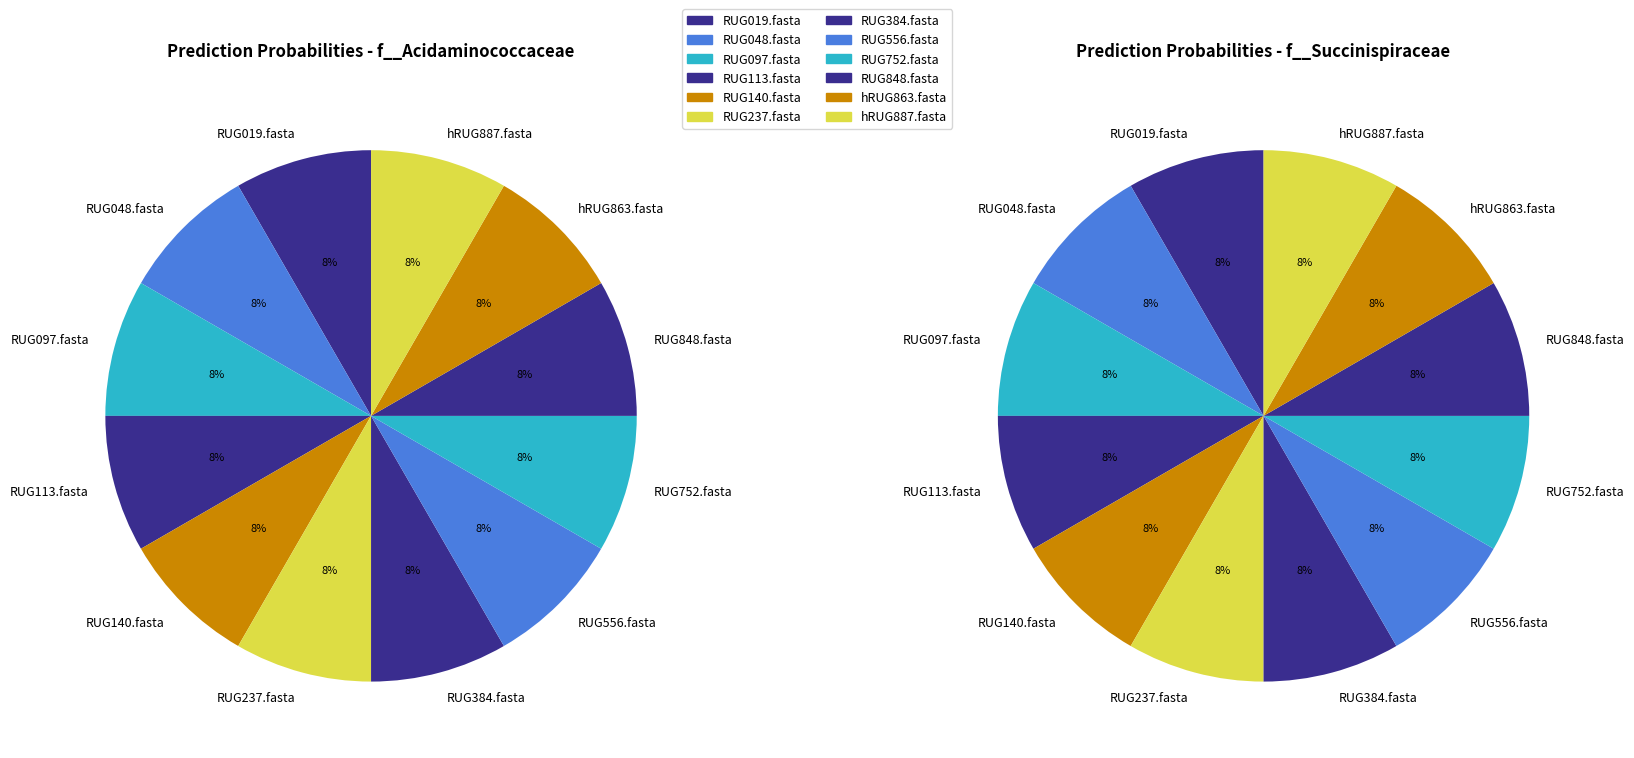

What is the largest slice in the pie chart?

RUG019.fasta